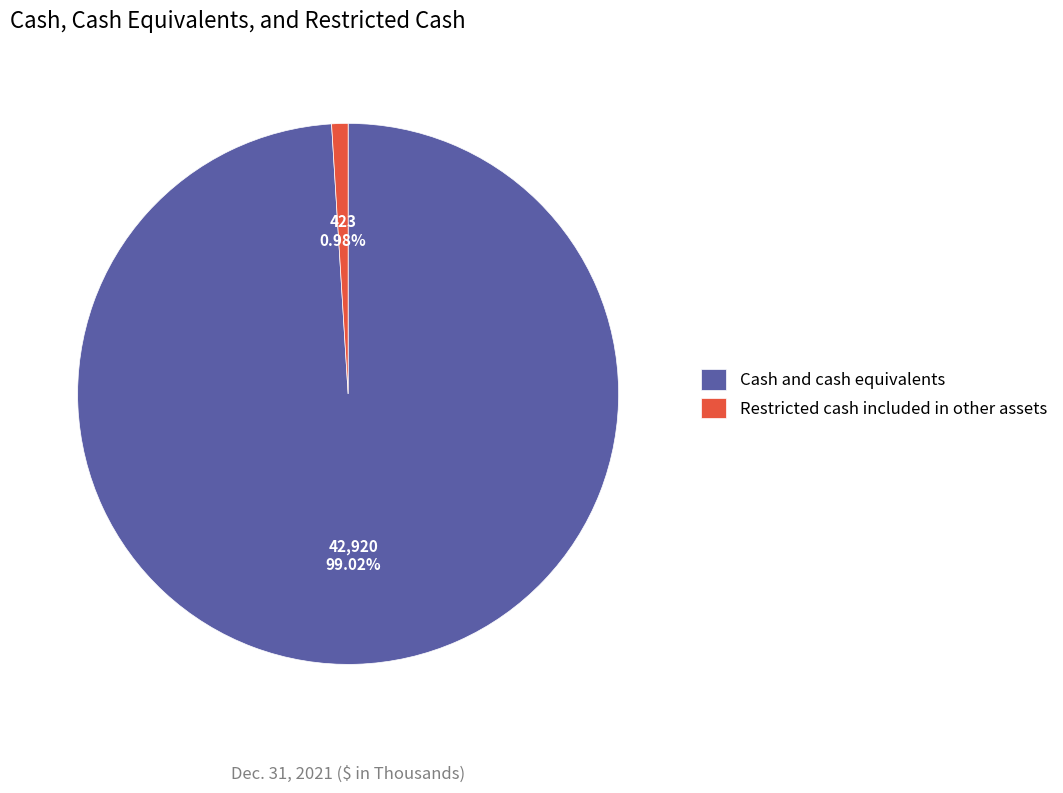

What is the smallest slice in the pie chart?

Restricted cash included in other assets